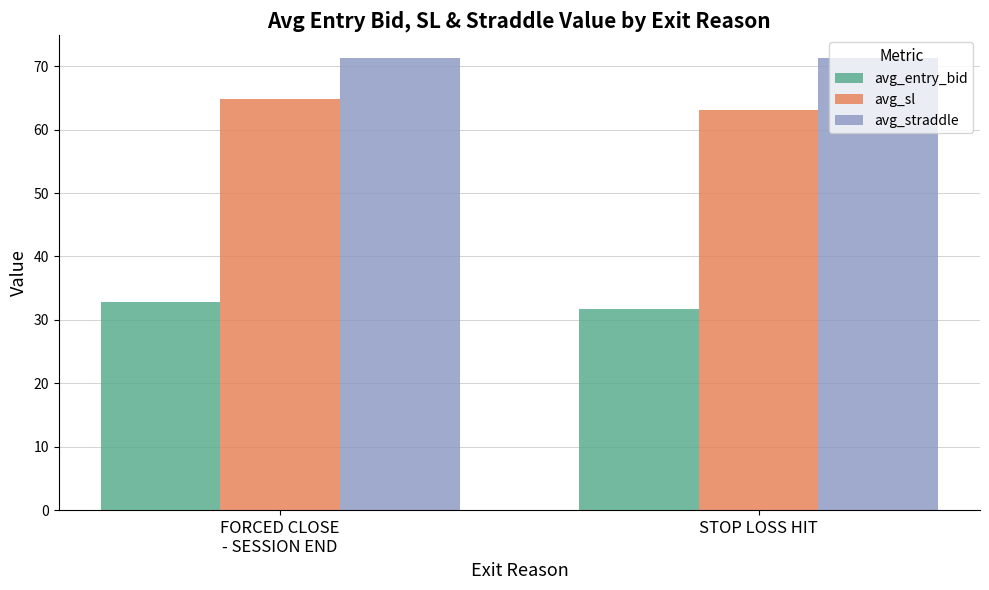

The avg_straddle series shows 101.9 at FORCED CLOSE
- SESSION END. True or false?

False